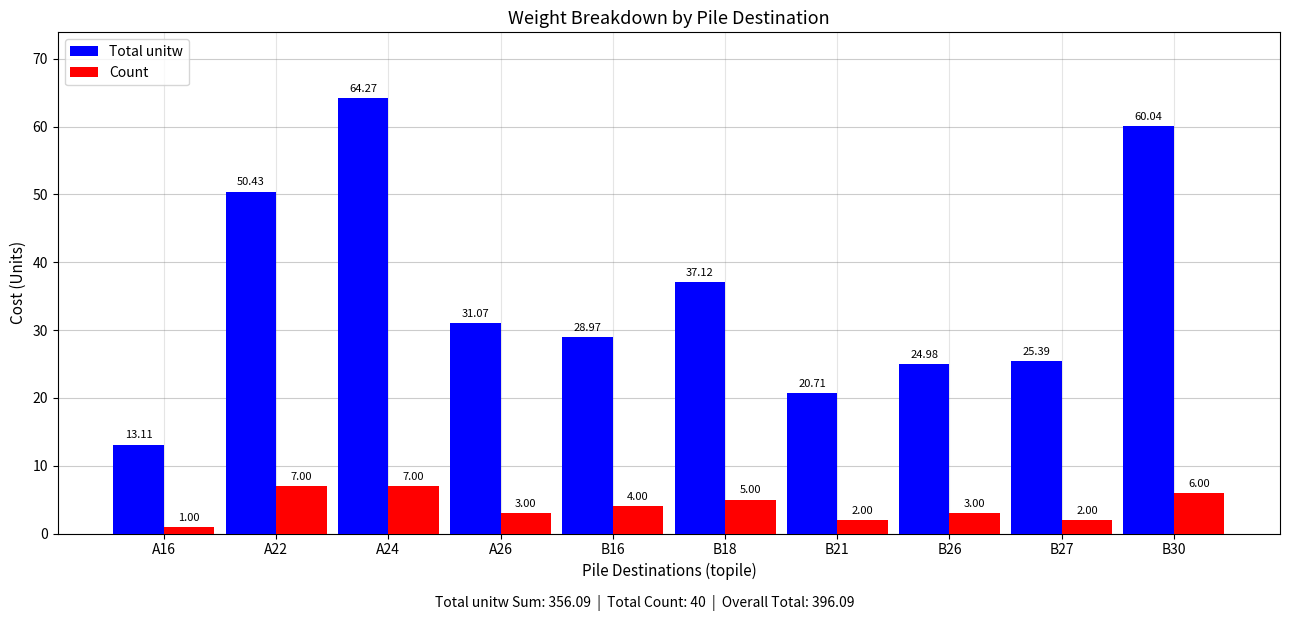

What are all the series names shown in the legend?

Total unitw, Count